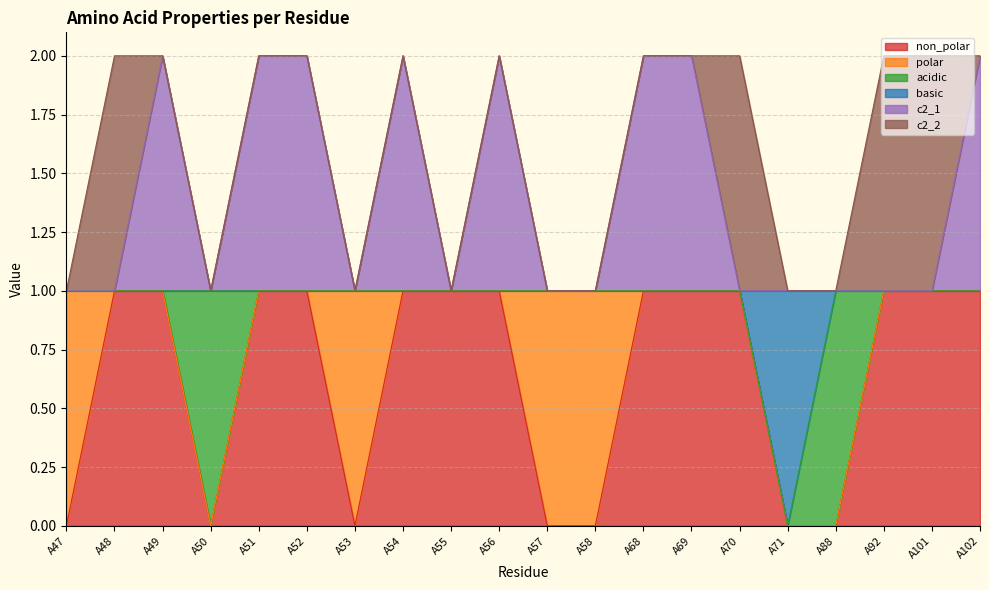

Is it true that c2_1 equals 2 at A51?

True